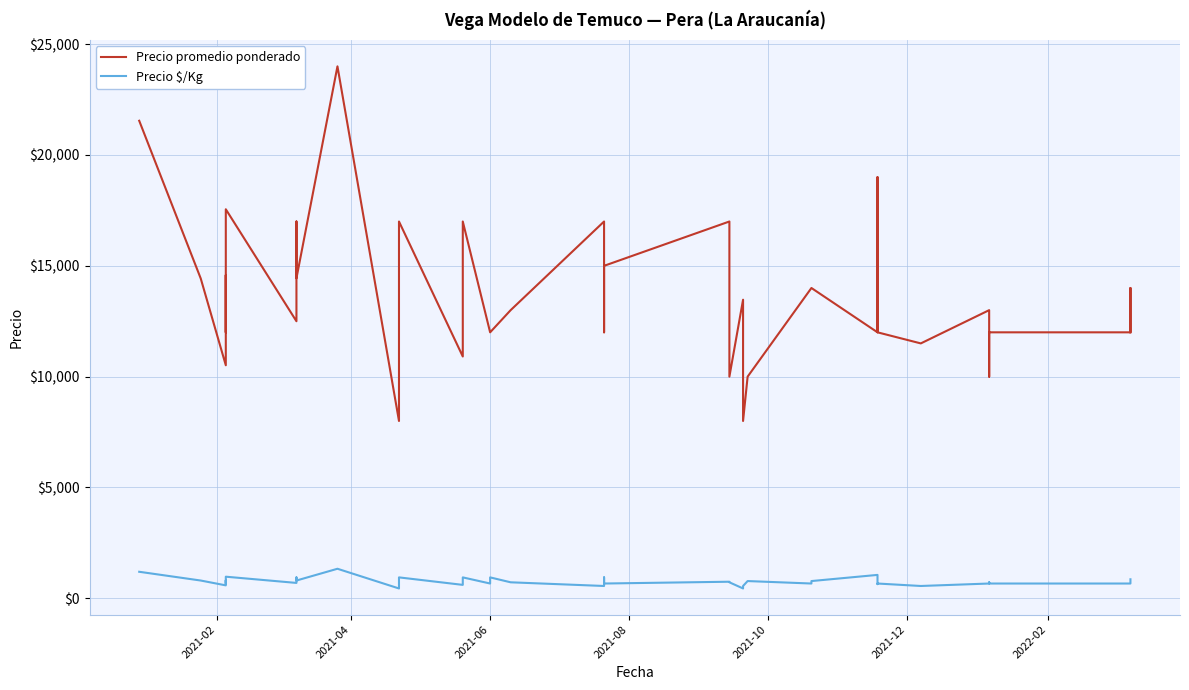

How many data points does each series have?

39